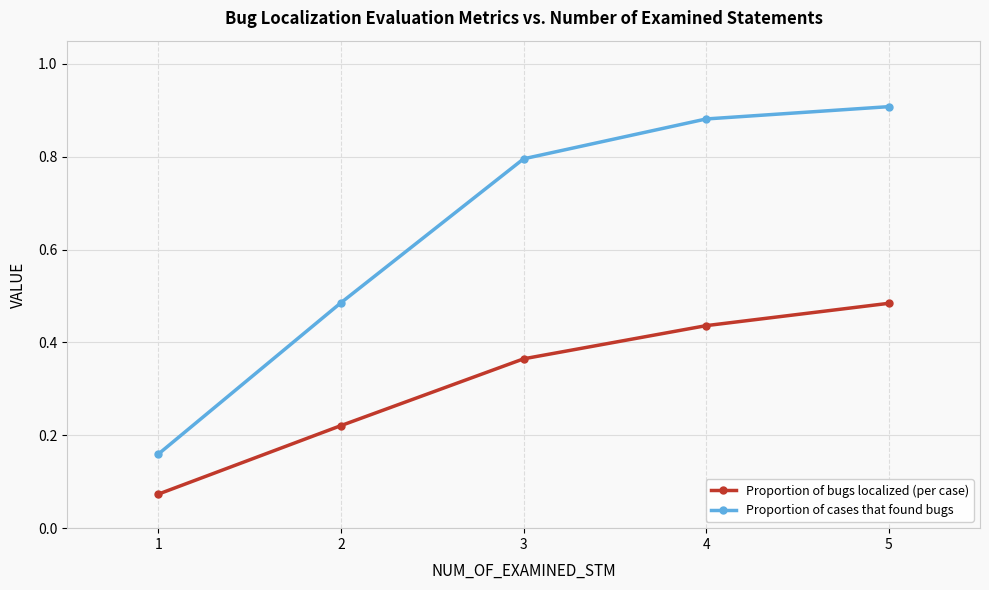

Which category has the highest value across all series?

5